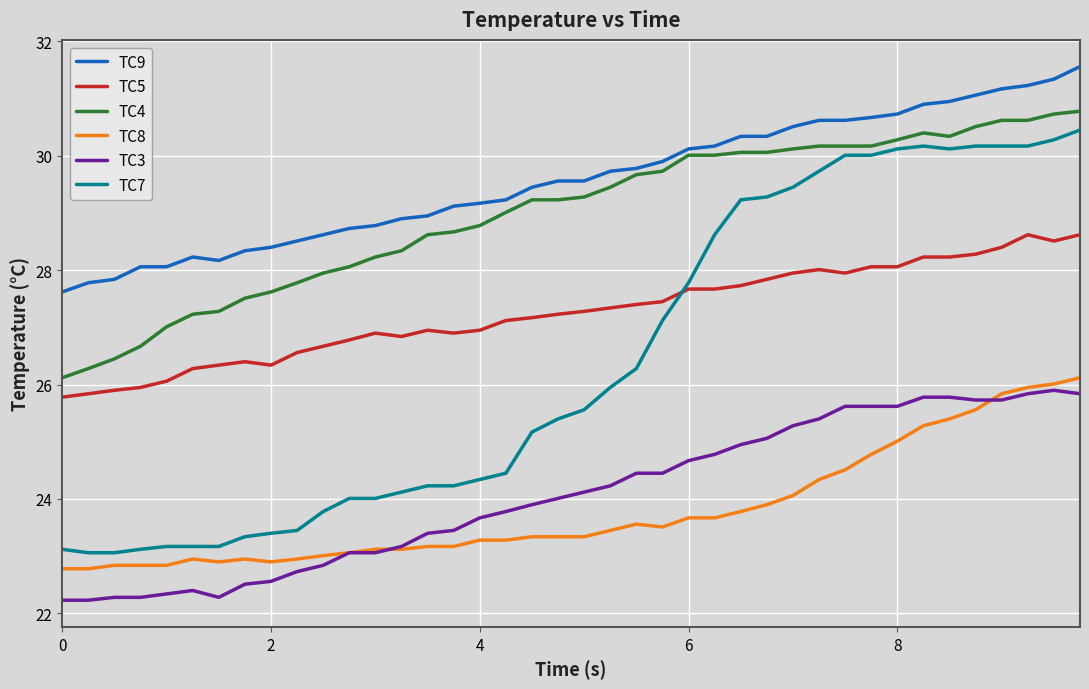

What is the smallest value displayed?

22.2